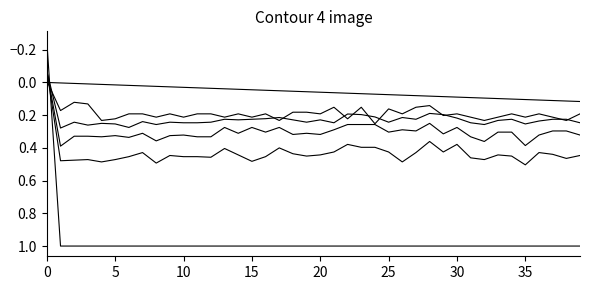

What is the label of the 4th point from the right?

36